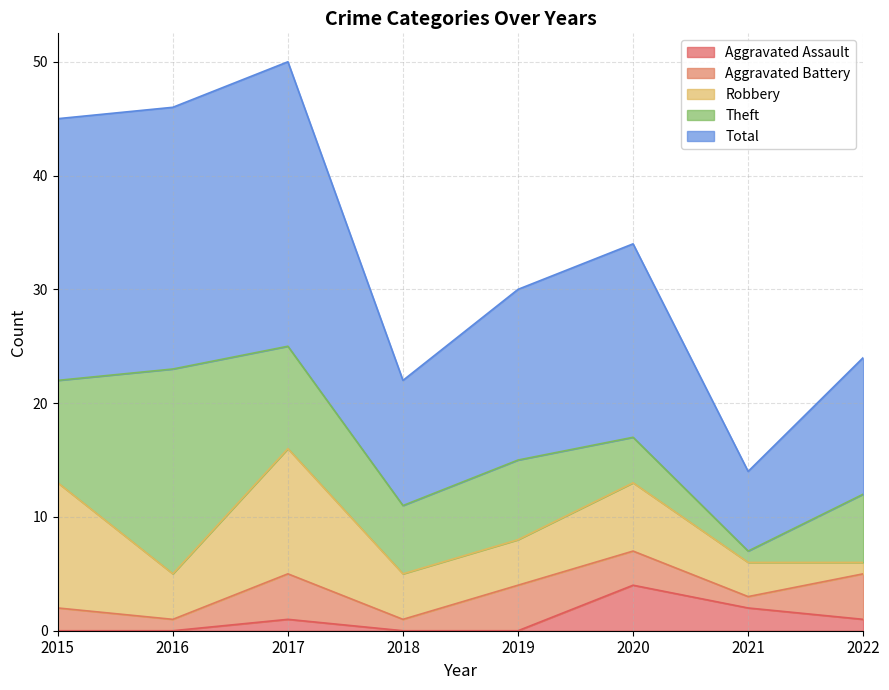

How many lines are shown in the chart?

5